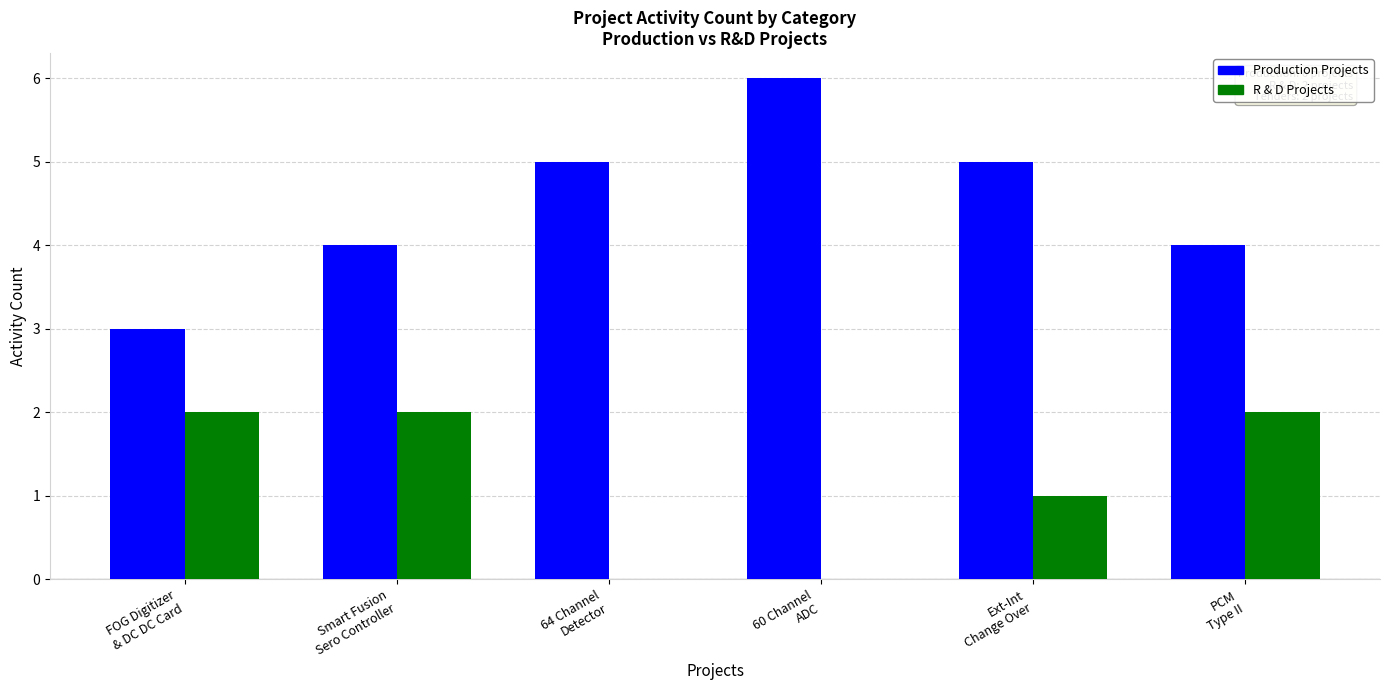

How many R & D Projects values are between 0 and 2?

6